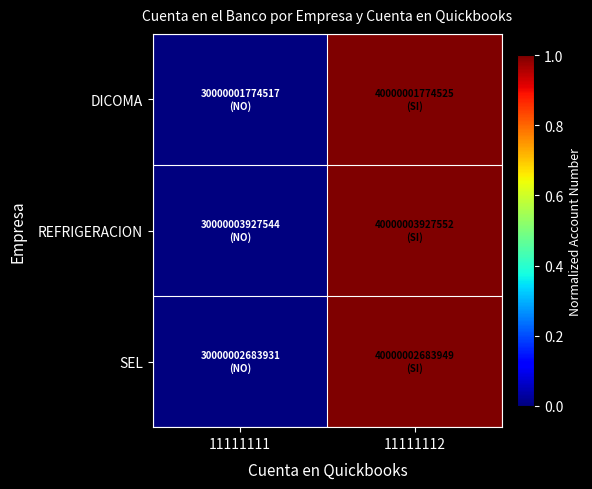

Between 11111112 and 11111111, which is larger?

11111112